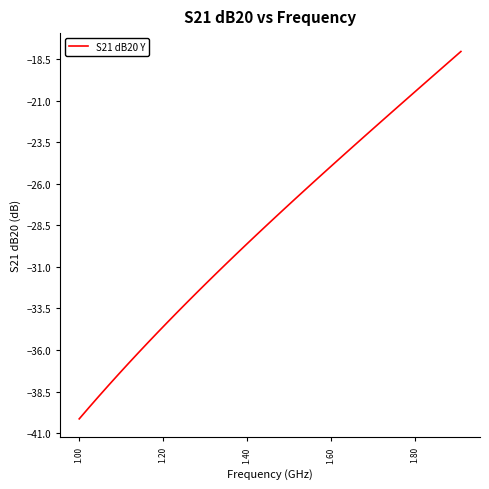

Reading right to left, extract all data points from this chart.

-18.0	-18.6	-19.1	-19.6	-20.1	-20.6	-21.1	-21.7	-22.2	-22.7	-23.2	-23.7	-24.3	-24.8	-25.3	-25.9	-26.4	-26.9	-27.5	-28.0	-28.6	-29.1	-29.7	-30.3	-30.8	-31.4	-32.0	-32.6	-33.1	-33.7	-34.3	-34.9	-35.6	-36.2	-36.8	-37.5	-38.1	-38.8	-39.5	-40.1